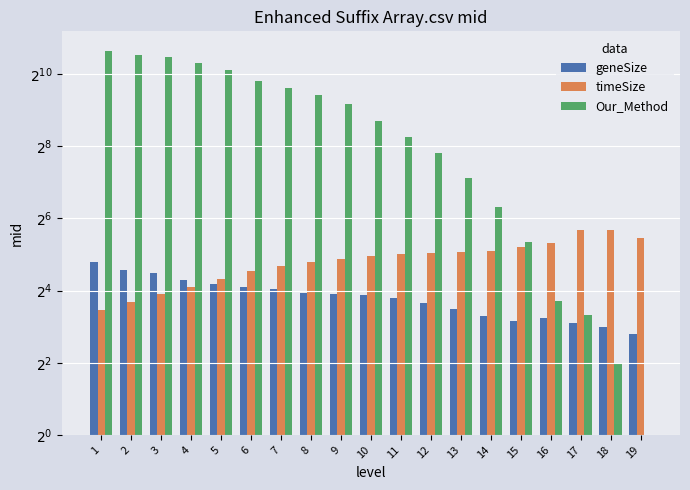

What is the spread (max minus min) of values at 4?

1256.9